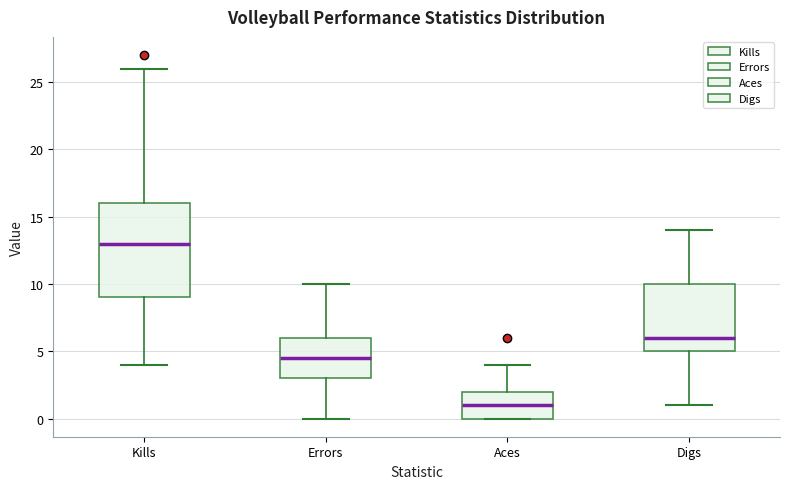

Which box has the lowest median line?

Aces